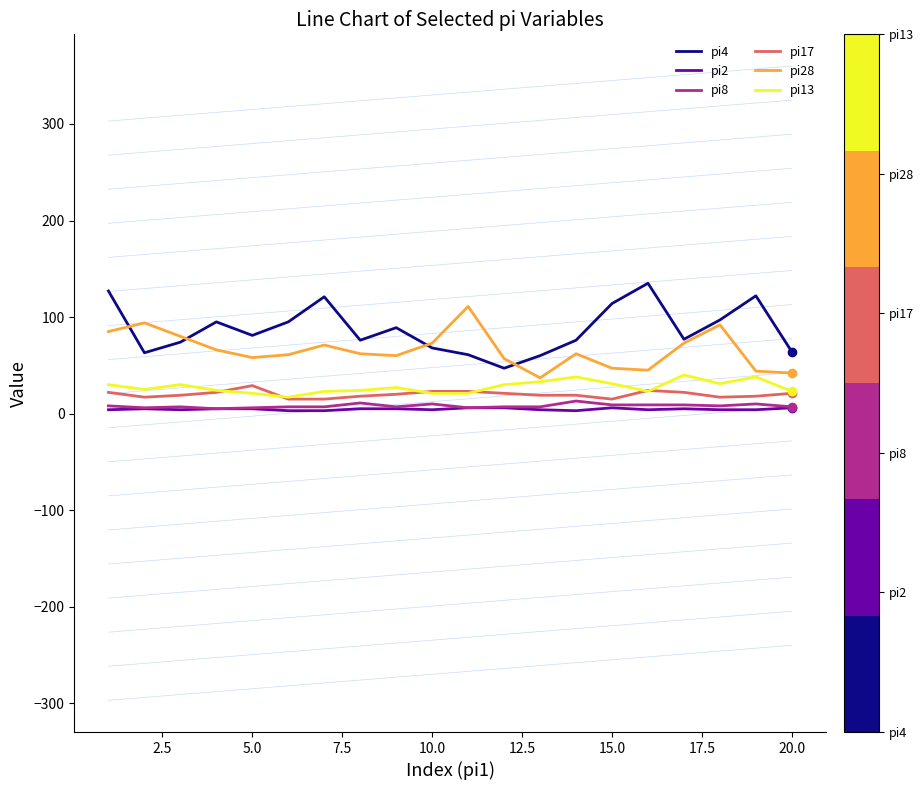

What is the sum of all pi8 values?

159